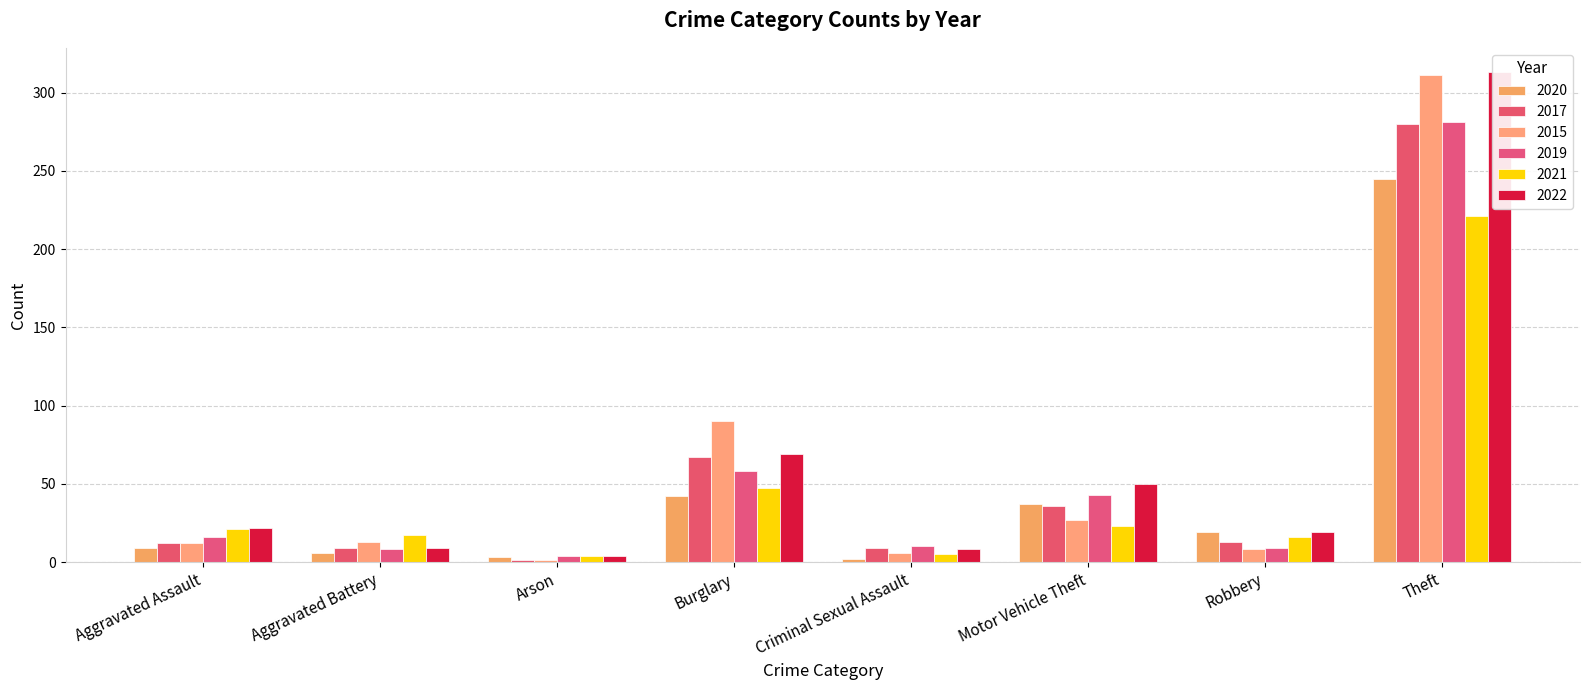

How many data points in 2015 are above 13?

4